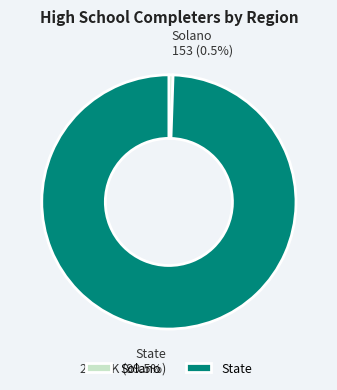

What is the majority slice?

State